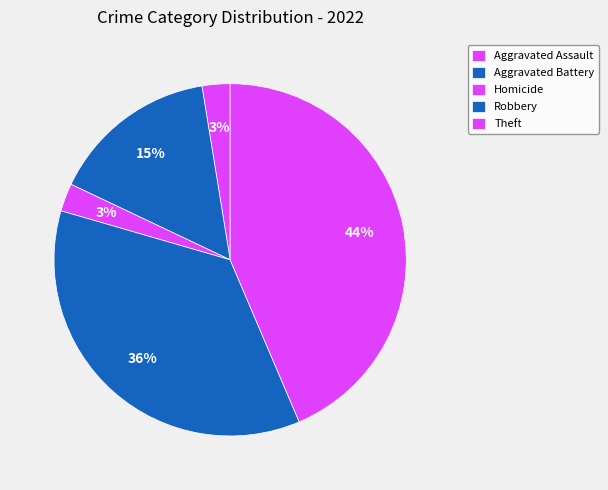

Is there a majority slice in this chart?

No